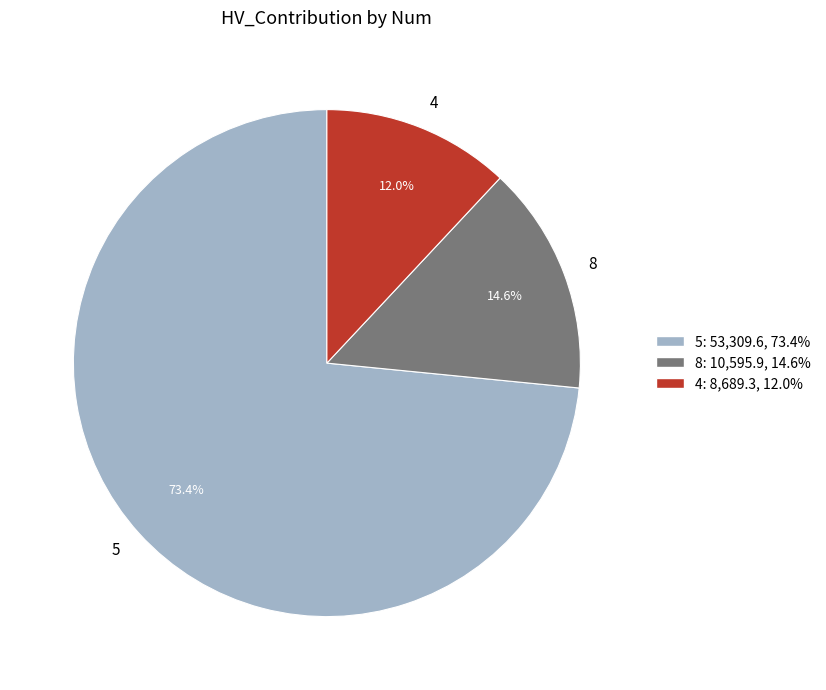

What is the largest slice in the pie chart?

5